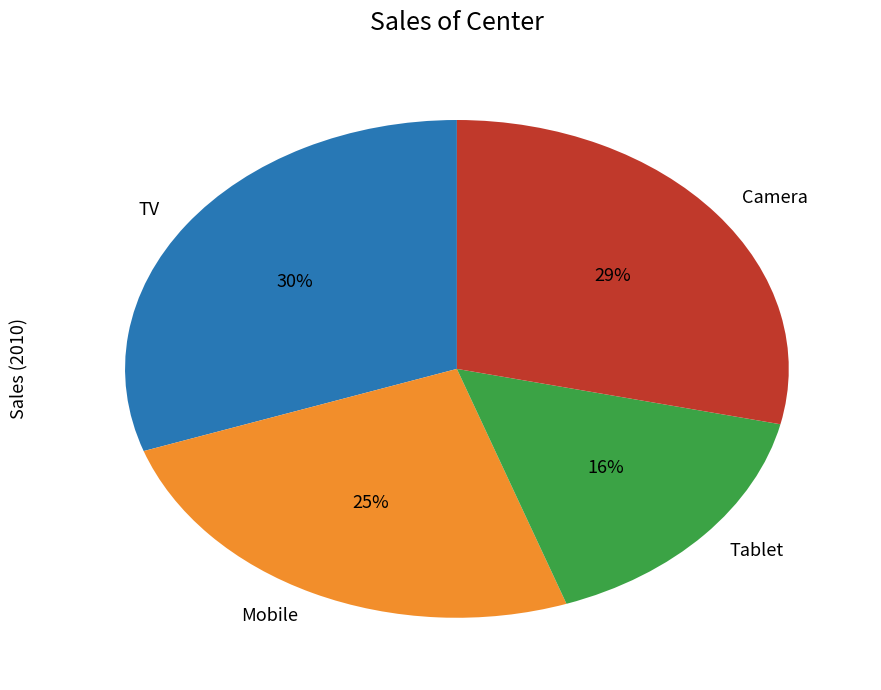

Approximately how many times larger is the value at TV compared to Tablet?

1.9